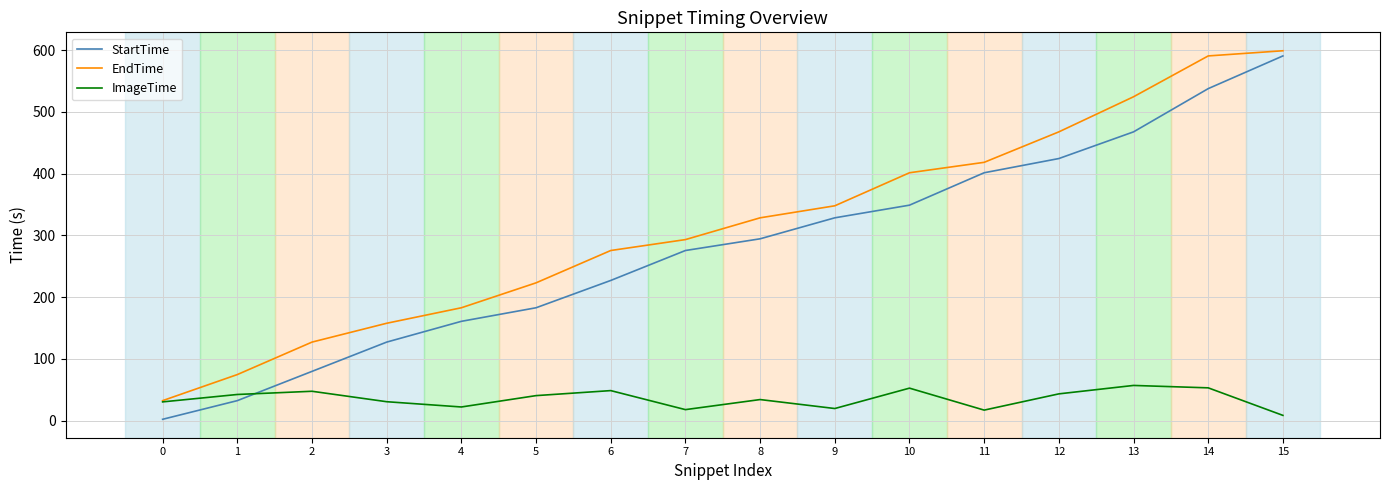

What value does the StartTime series have at 10?

349.0